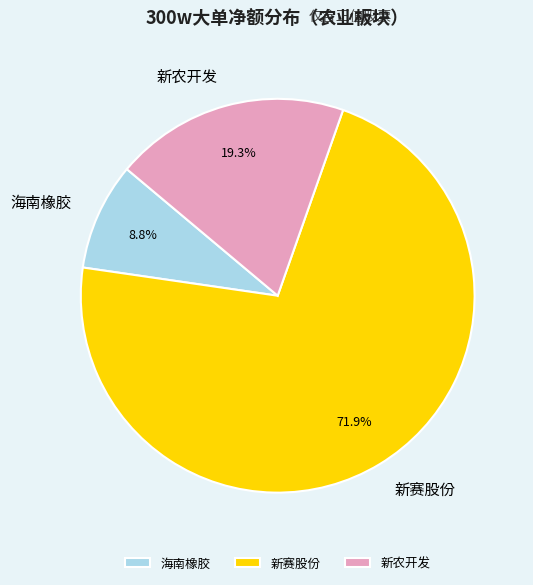

Which category has the biggest portion of the pie?

新赛股份